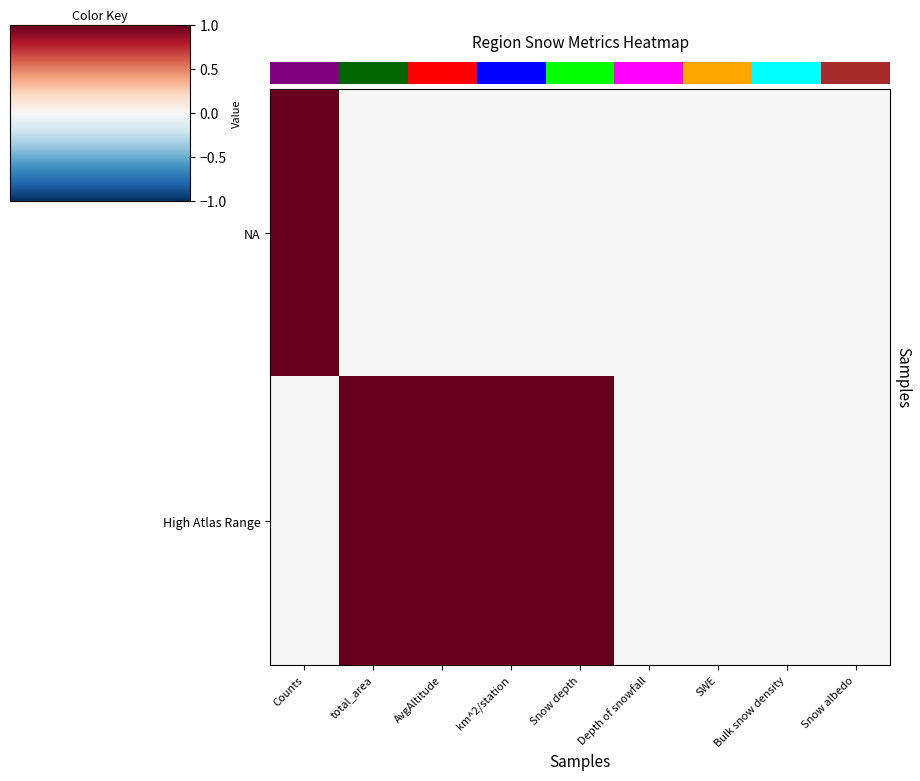

Which series changed the most between SWE and Snow albedo?

NA